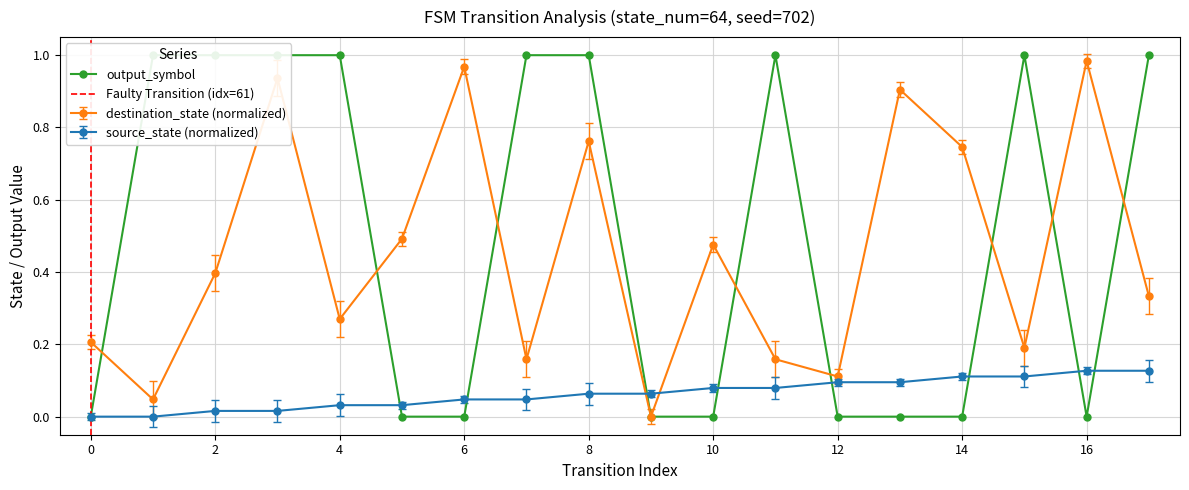

How many data points in source_state are above 0?

16